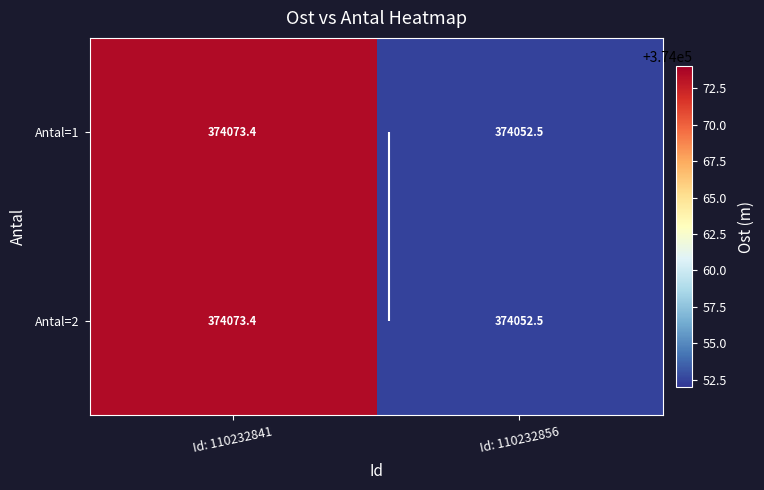

Between Id: 110232841 and Id: 110232856, which series saw the biggest shift?

Antal=1